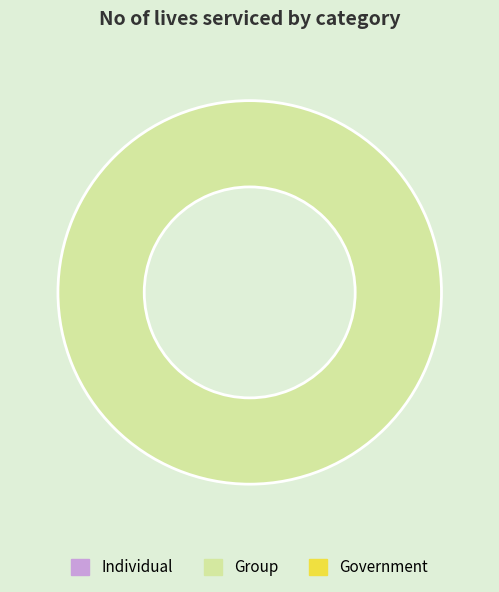

Is there a majority slice in this chart?

Yes